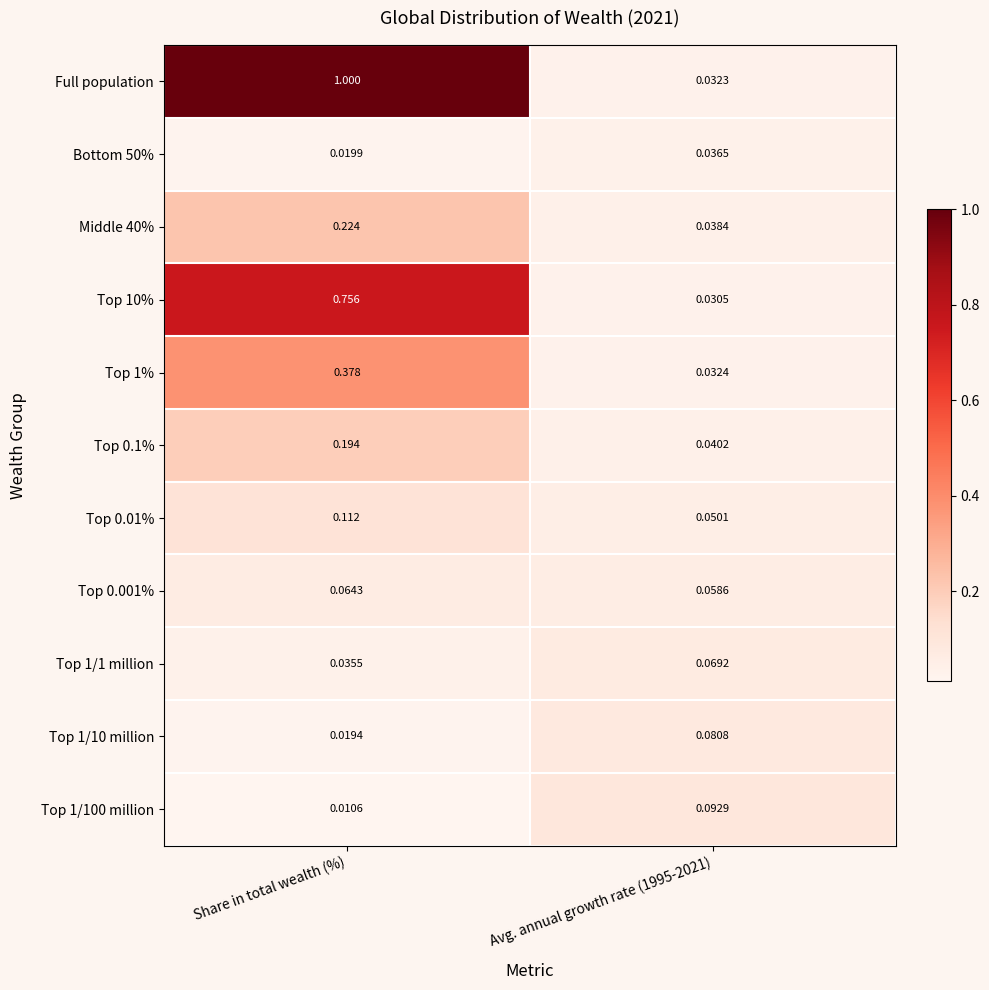

List the series in order of their peak value, lowest first.

Bottom 50%, Top 0.001%, Top 1/1 million, Top 1/10 million, Top 1/100 million, Top 0.01%, Top 0.1%, Middle 40%, Top 1%, Top 10%, Full population